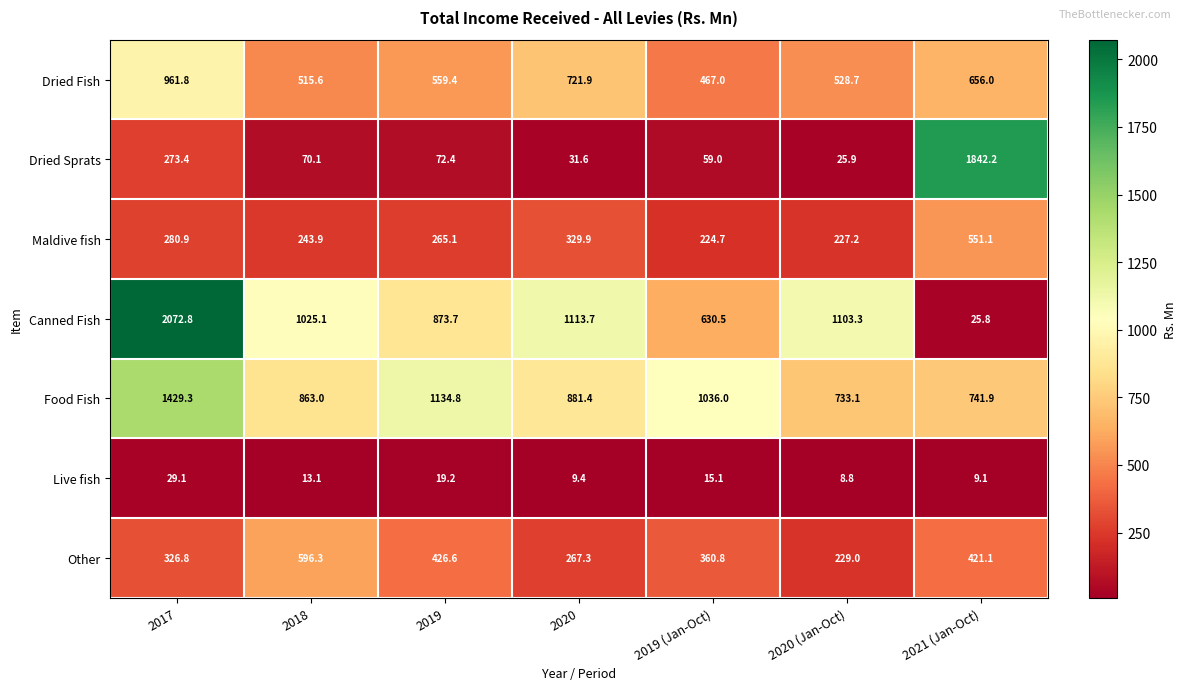

At which category is the sum across all series the highest?

2017